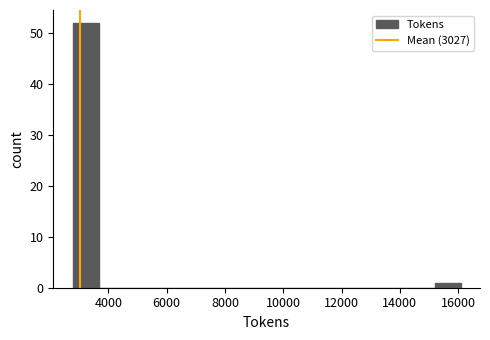

Reading left to right, transcribe this chart: for each bar, give the range it covers on the x-axis and its height. Neither the bar edges nor the heights are printed on the chart, so give them approximately, as read against the axes.

2800 to 3600: 52
3600 to 4600: 0
4600 to 5400: 0
5400 to 6400: 0
6400 to 7200: 0
7200 to 8000: 0
8000 to 9000: 0
9000 to 9800: 0
9800 to 10800: 0
10800 to 11600: 0
11600 to 12600: 0
12600 to 13400: 0
13400 to 14400: 0
14400 to 15200: 0
15200 to 16000: 1